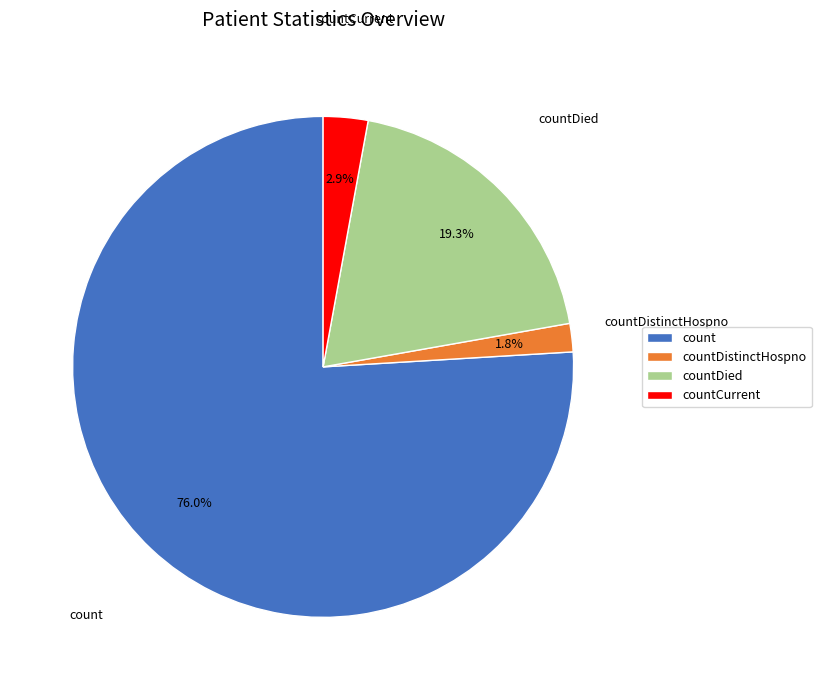

Count the number of slices in the pie.

4